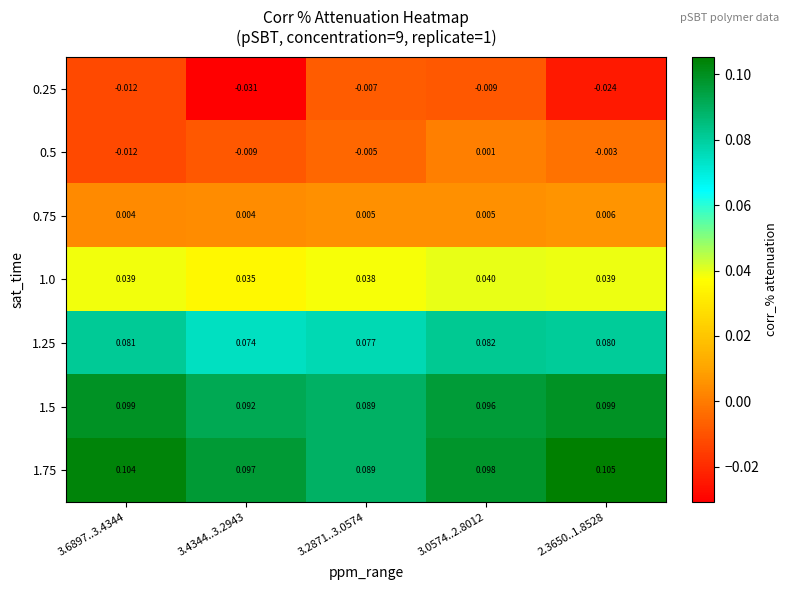

How many series are shown in this chart?

7